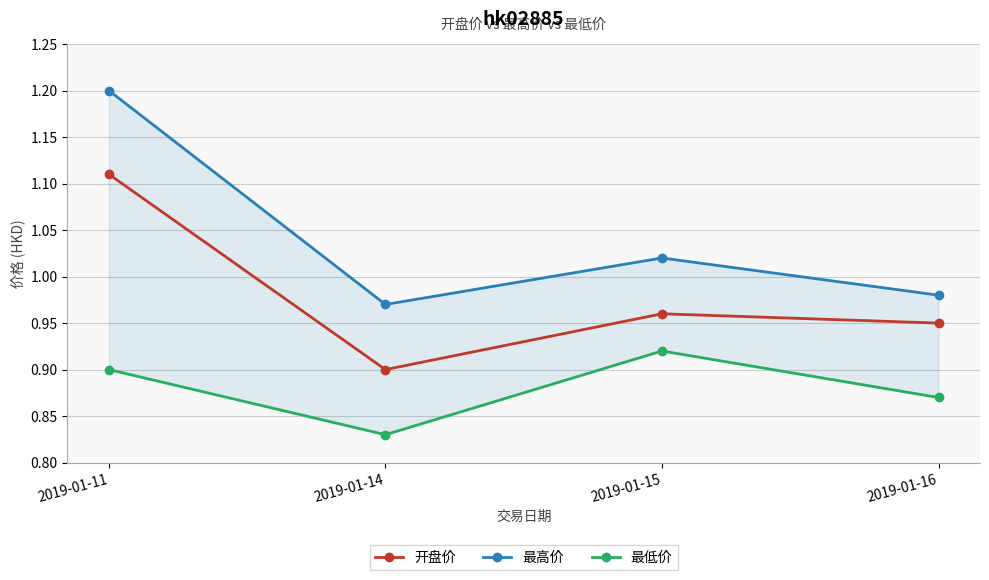

Where is 最高价 nearest to the value 1?

2019-01-15